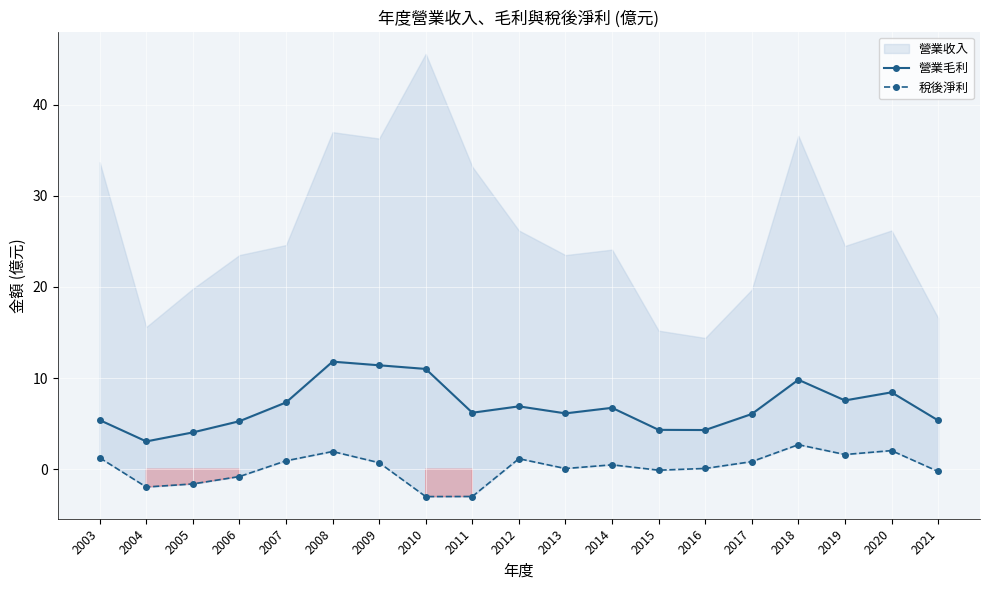

How many data points does each series have?

19